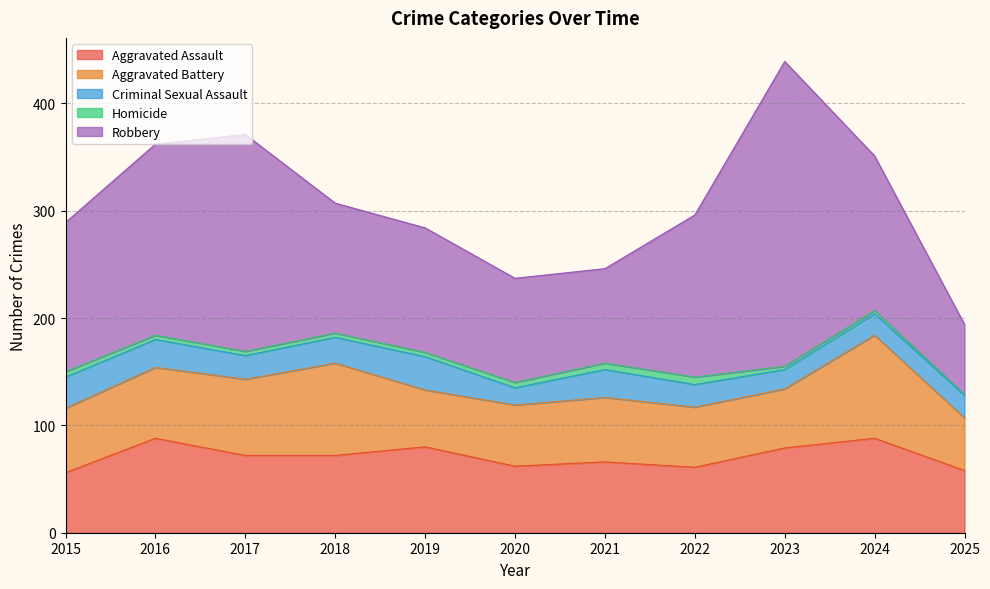

True or false: Aggravated Assault and Criminal Sexual Assault intersect in this chart.

False